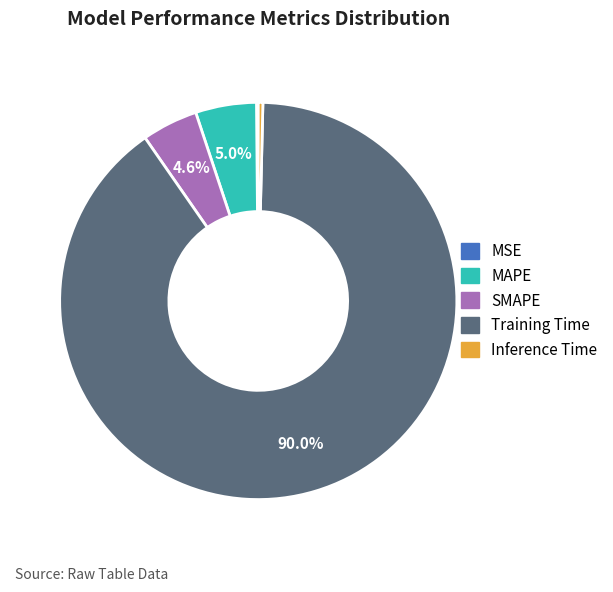

Which has a higher value, MAPE or Inference Time?

MAPE